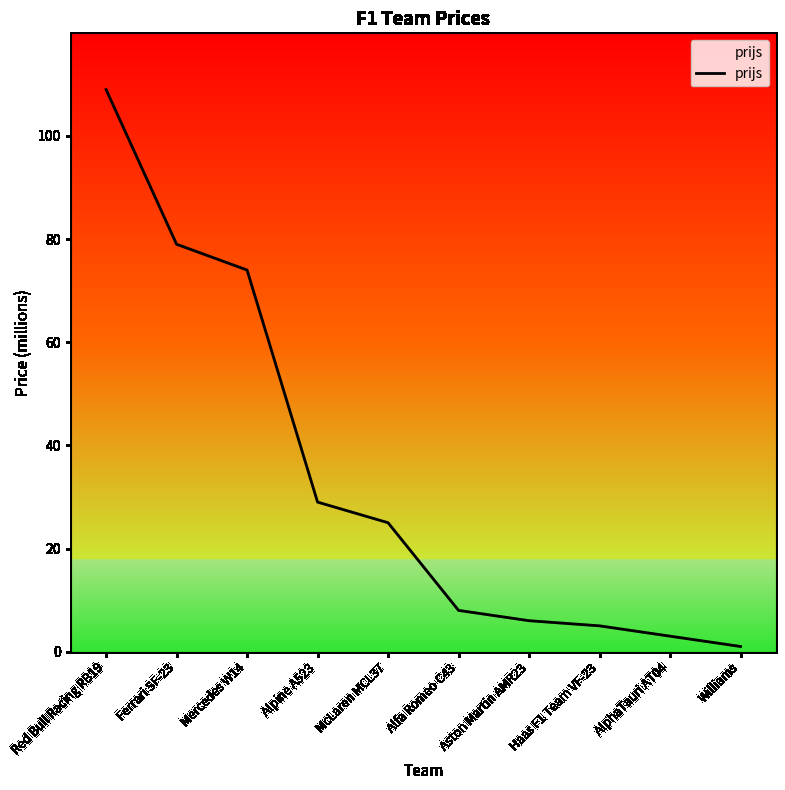

What position from the right is Mercedes W14?

8